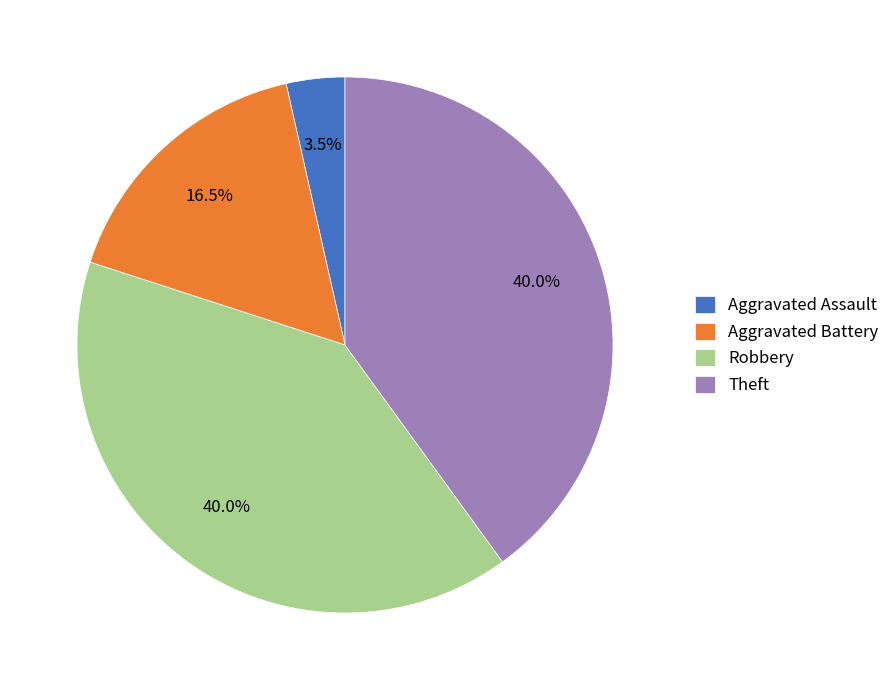

What is the ratio of the value at Theft to the value at Aggravated Battery?

2.4